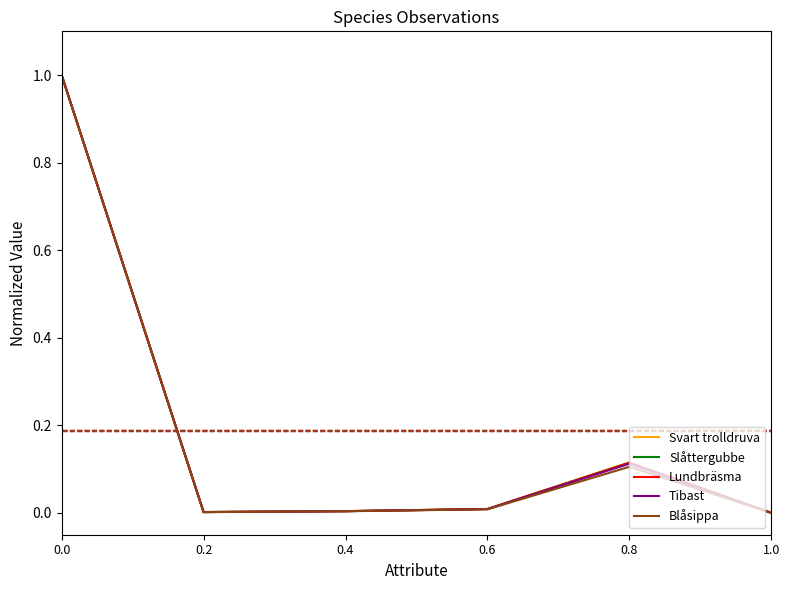

What are all the series names shown in the legend?

Svart trolldruva, Slåttergubbe, Lundbräsma, Tibast, Blåsippa